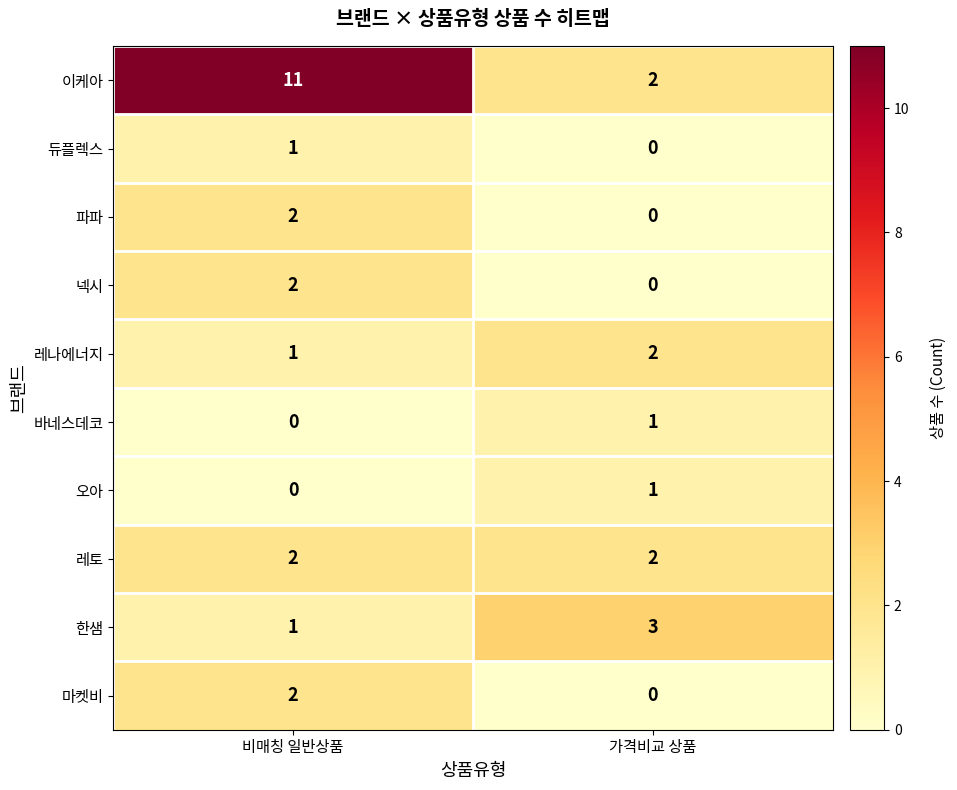

What is the difference between the maximum and minimum values in the 이케아 series?

9